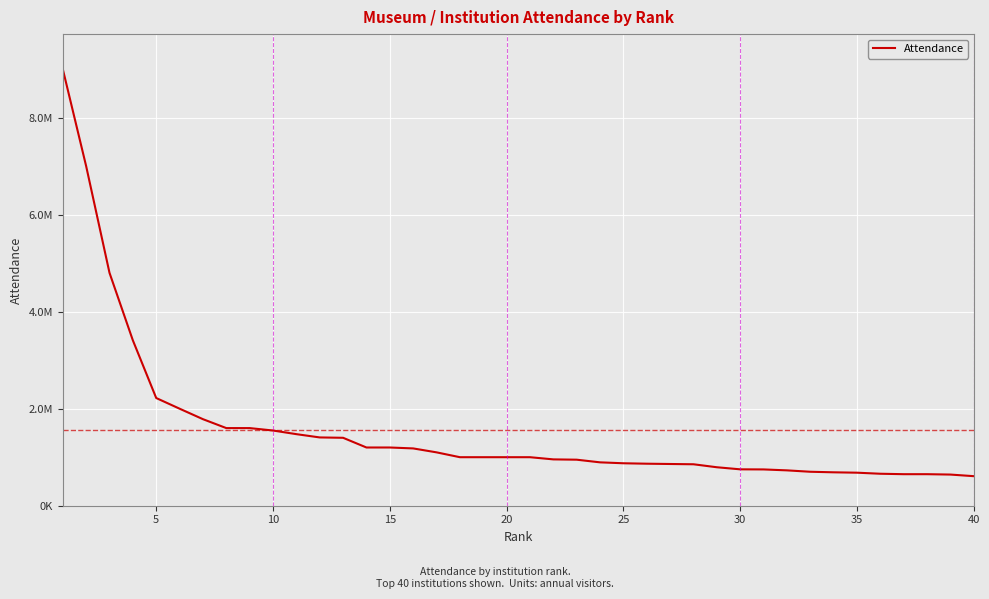

Does the chart have visible grid lines?

Yes